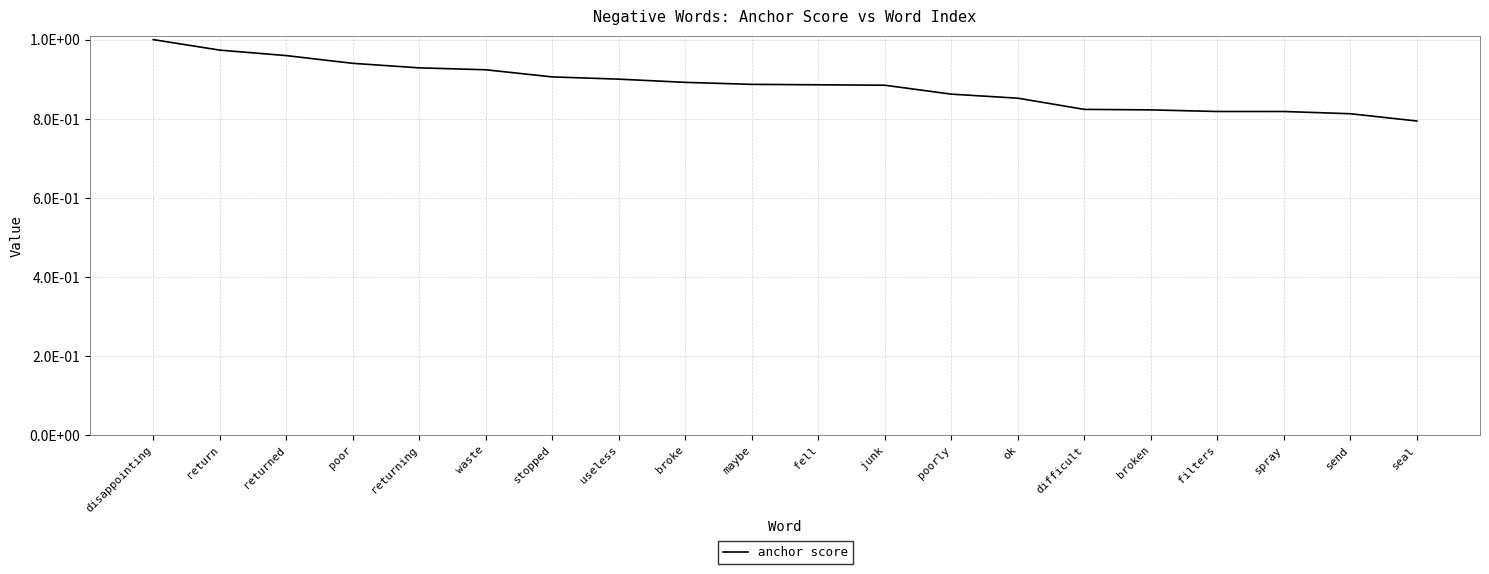

The chart shows a value of 0.4 at poorly. True or false?

False